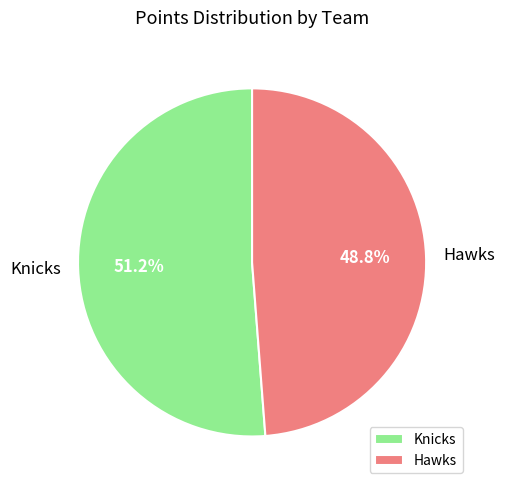

How many slices are in this pie chart?

2